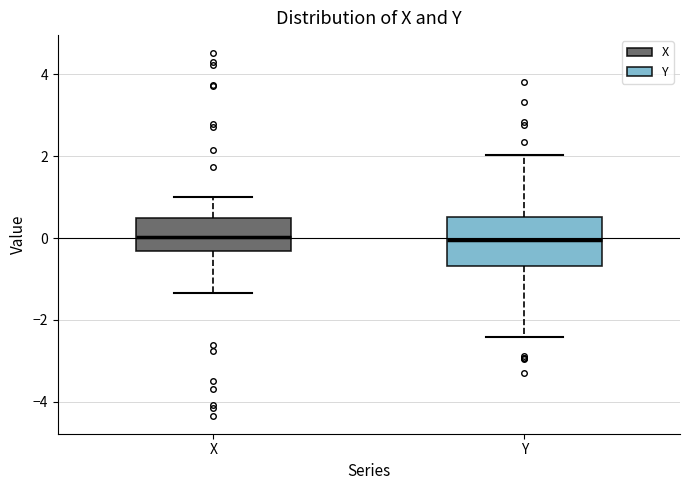

Reading left to right, read every box against the y-axis: the position of its median line, the range the box covers, and the ends of its whiskers. The values are not printed on the chart, so give them approximately, as read against the axis.

X: median 0.0, box -0.4 to 0.4, whiskers -1.4 to 1.0
Y: median 0.0, box -0.6 to 0.6, whiskers -2.4 to 2.0